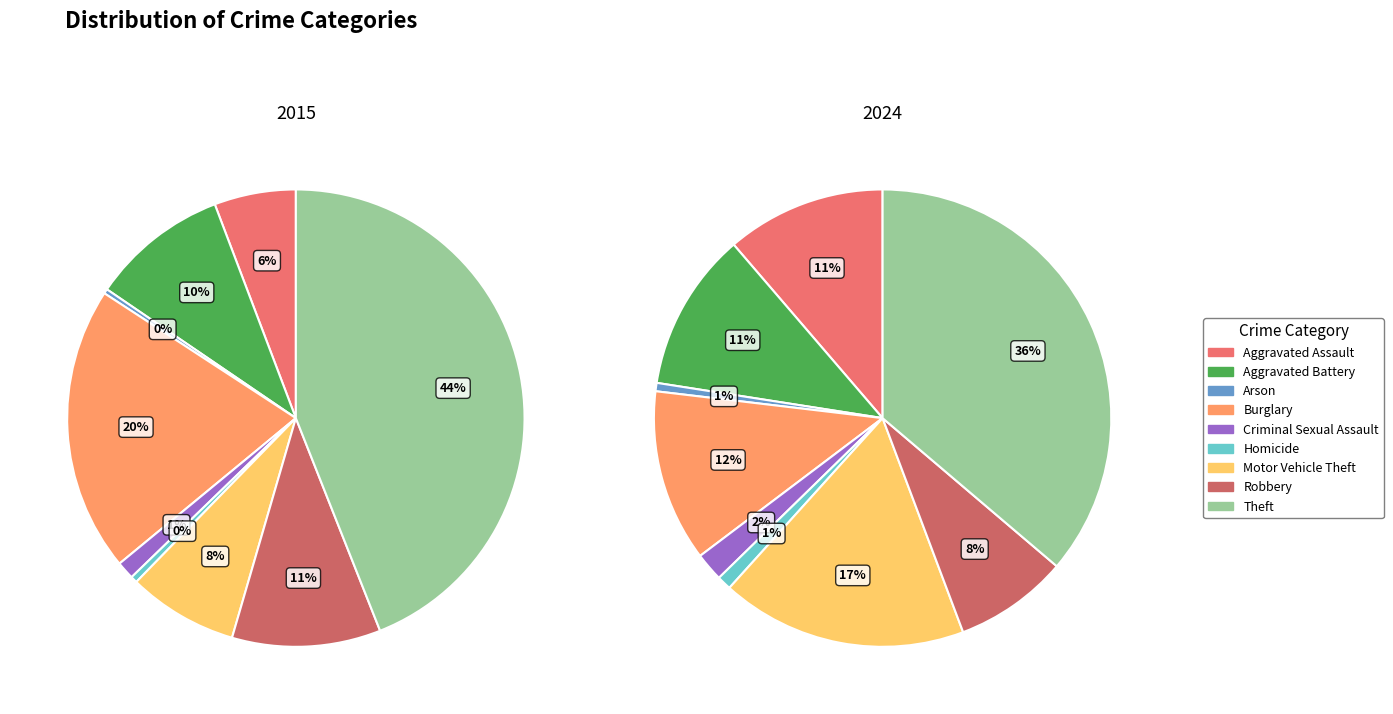

Which series changed the most between Aggravated Battery and Criminal Sexual Assault?

2024